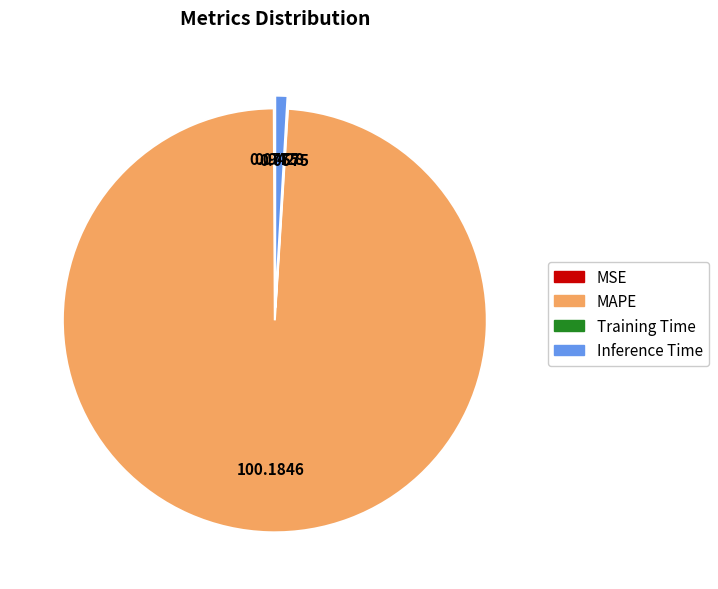

Which category has the biggest portion of the pie?

MAPE